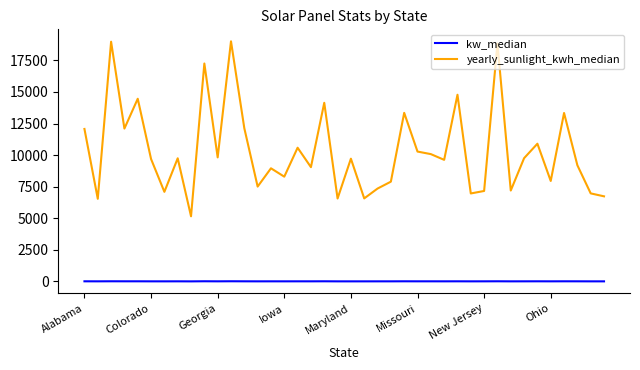

What is the maximum value shown in the chart?

19004.7